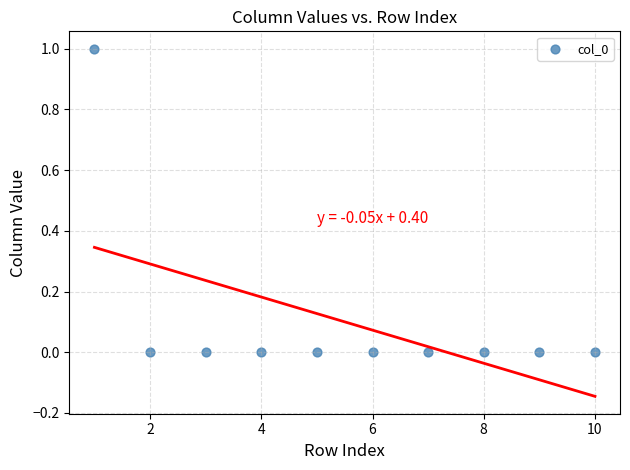

What is the average X value?

6